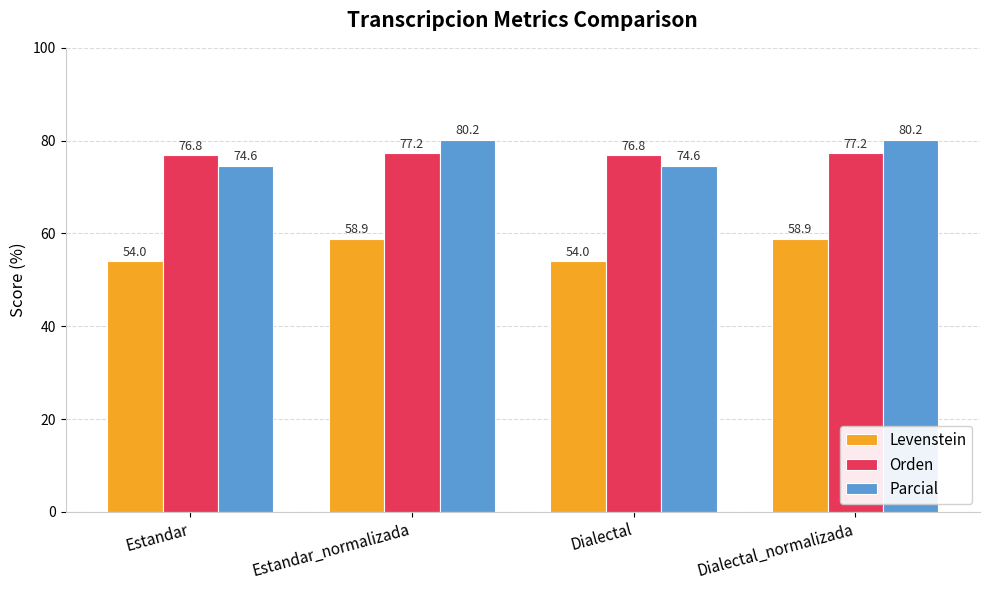

Which series has the largest range (max minus min)?

Parcial